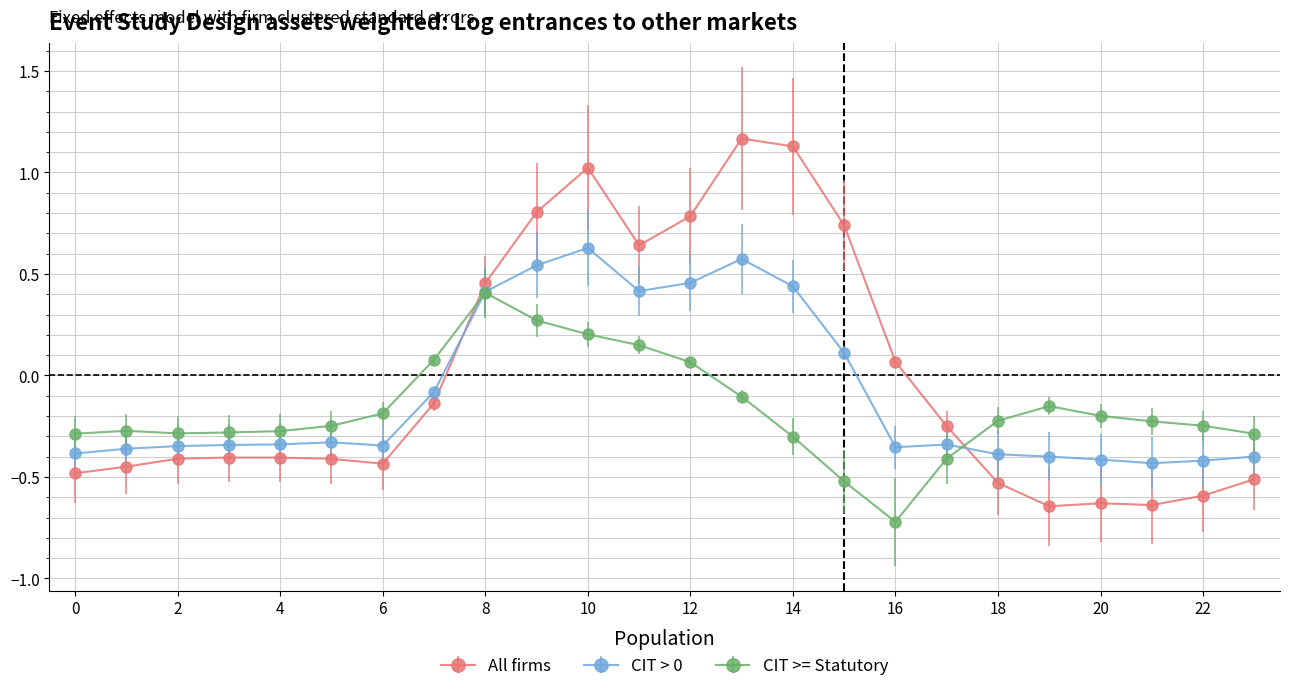

Which series has the widest spread of values?

All firms